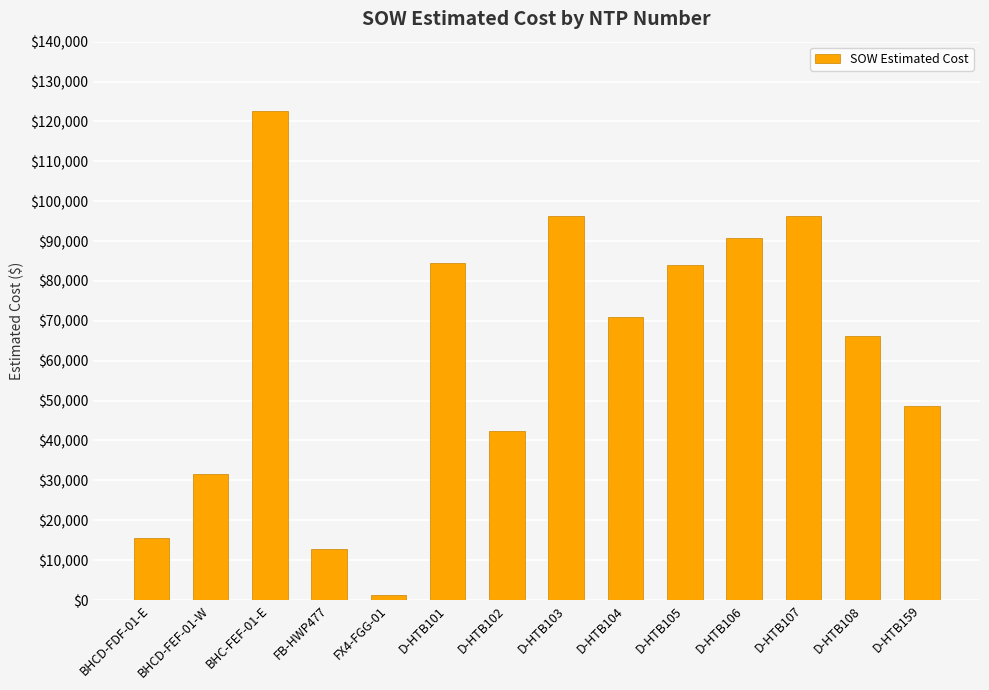

What is the sum of the values at D-HTB102 and D-HTB104?

113409.0